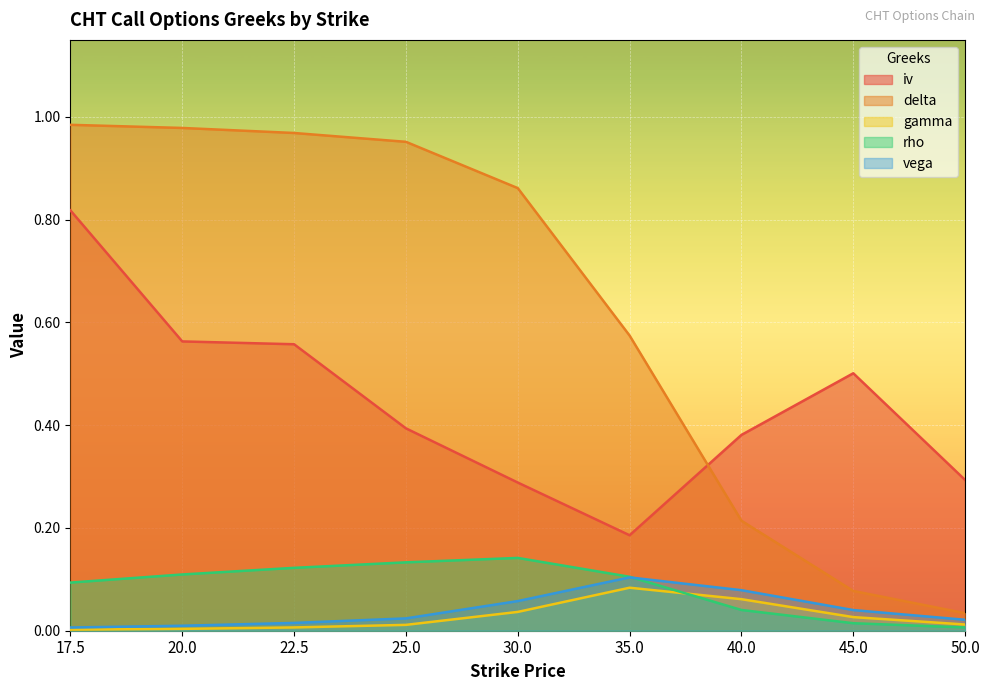

What is the difference between the maximum and minimum values in the iv series?

0.6